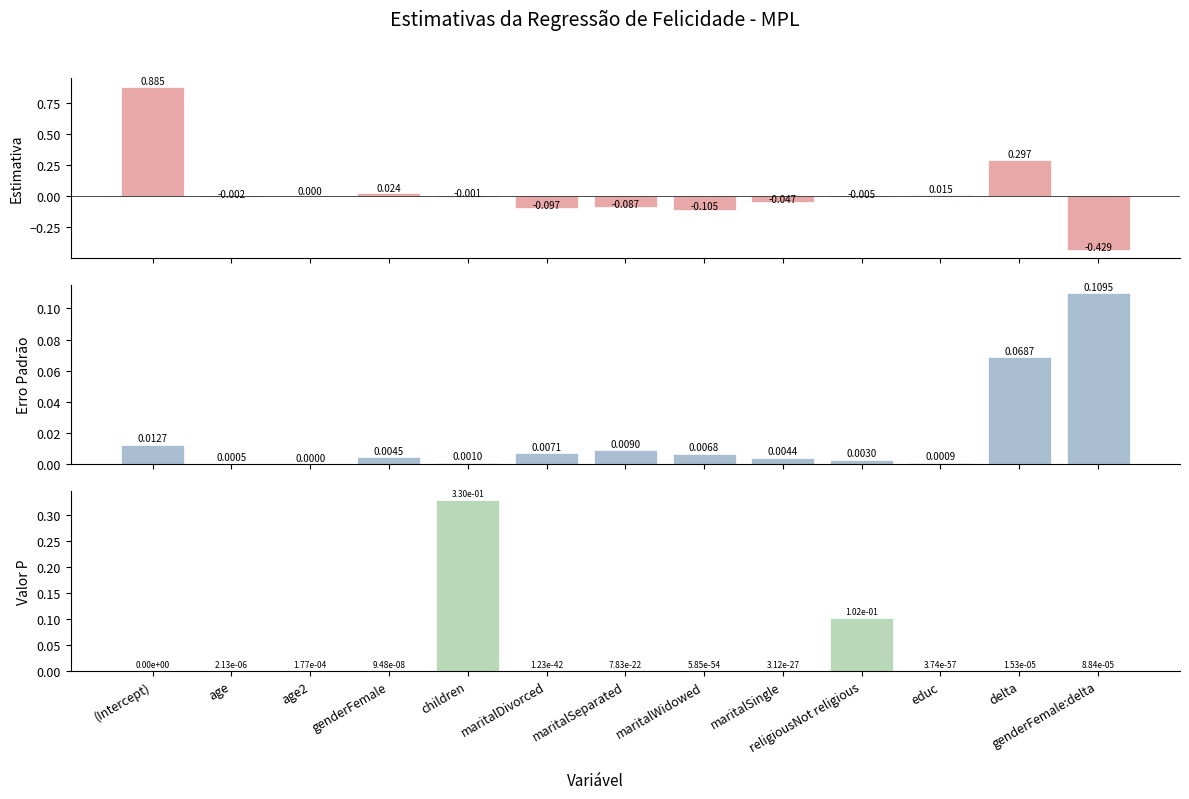

How many bars are there in each group?

3